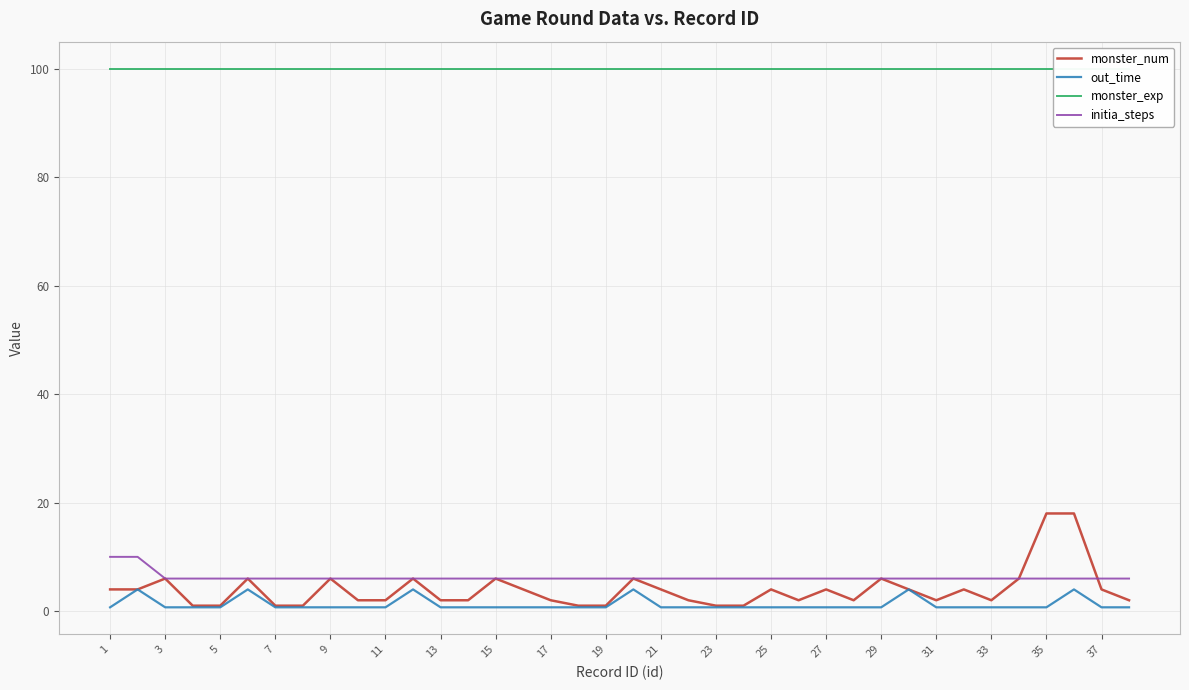

At which category does the chart reach its peak across all series?

1